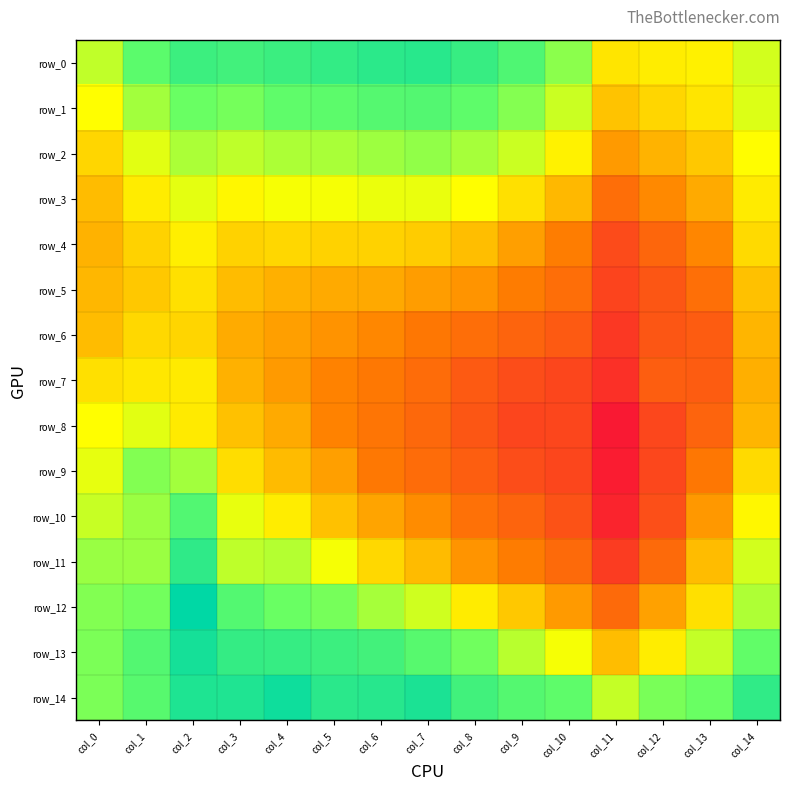

True or false: row_8 has a value of 0.9 at col_14.

True